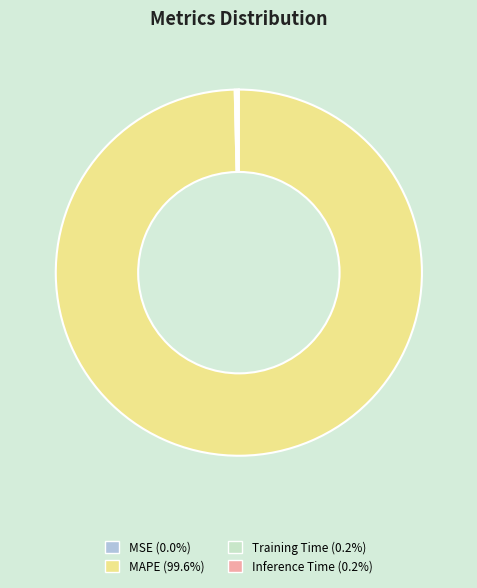

Which category has the biggest portion of the pie?

MAPE